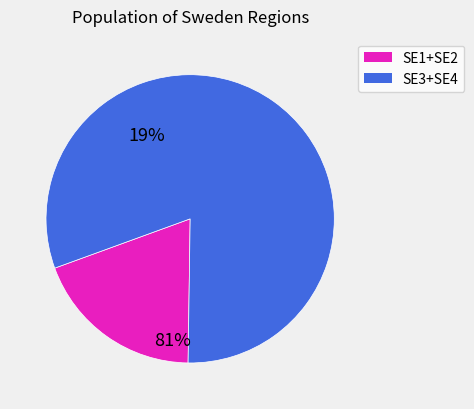

Is there any slice that represents more than half of the pie?

Yes